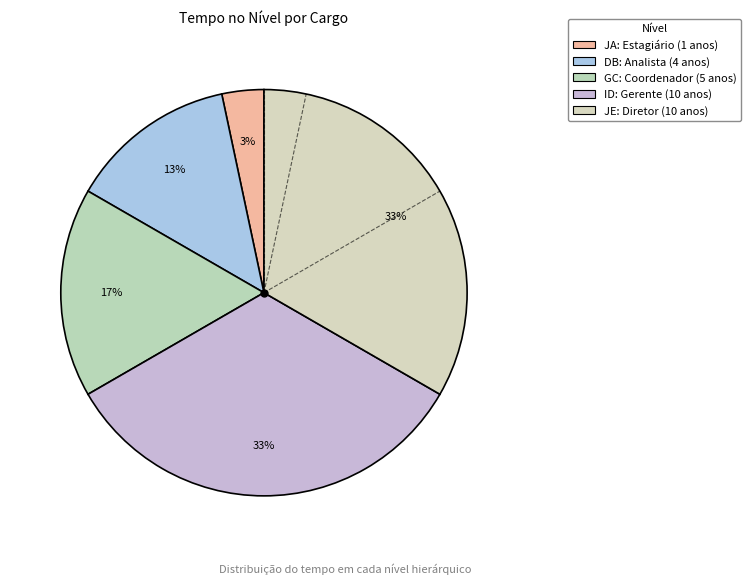

Count the number of slices in the pie.

5